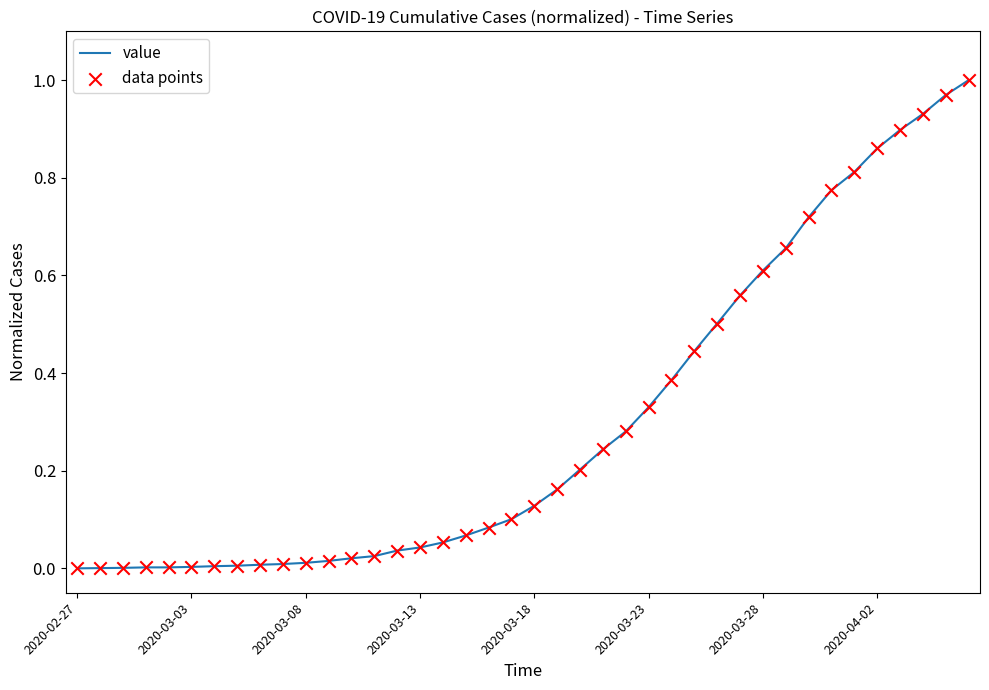

How many lines are shown in the chart?

1